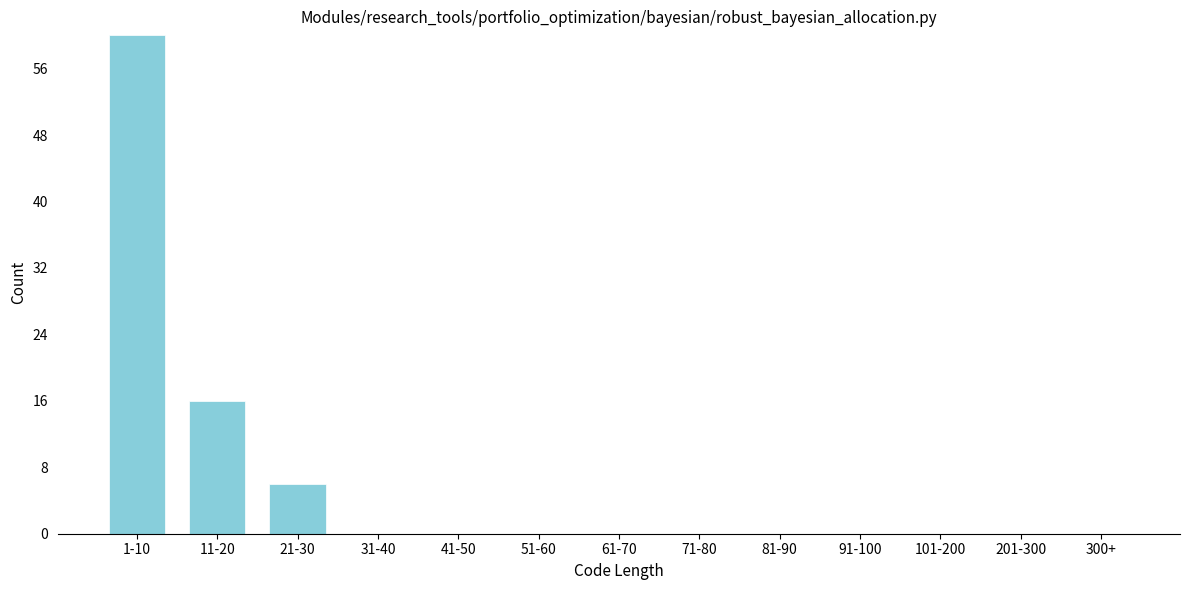

Reading left to right, what are all the values shown in this chart?

1-10=60	11-20=16	21-30=6	31-40=0	41-50=0	51-60=0	61-70=0	71-80=0	81-90=0	91-100=0	101-200=0	201-300=0	300+=0